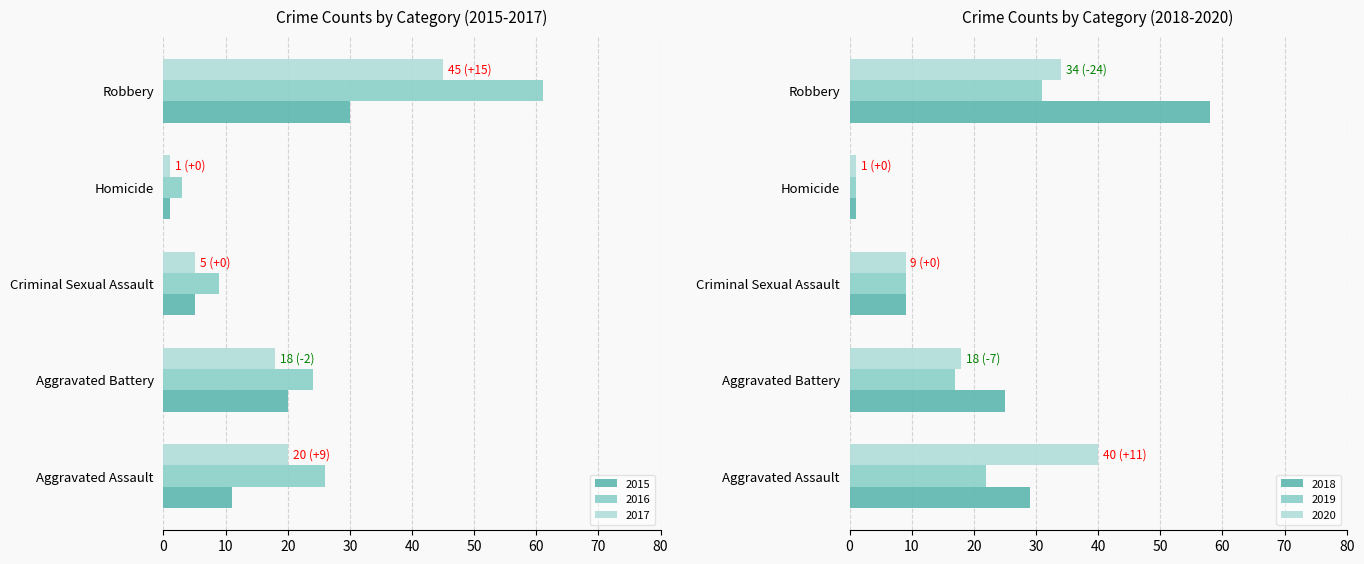

What is the average value of the 2018 series?

24